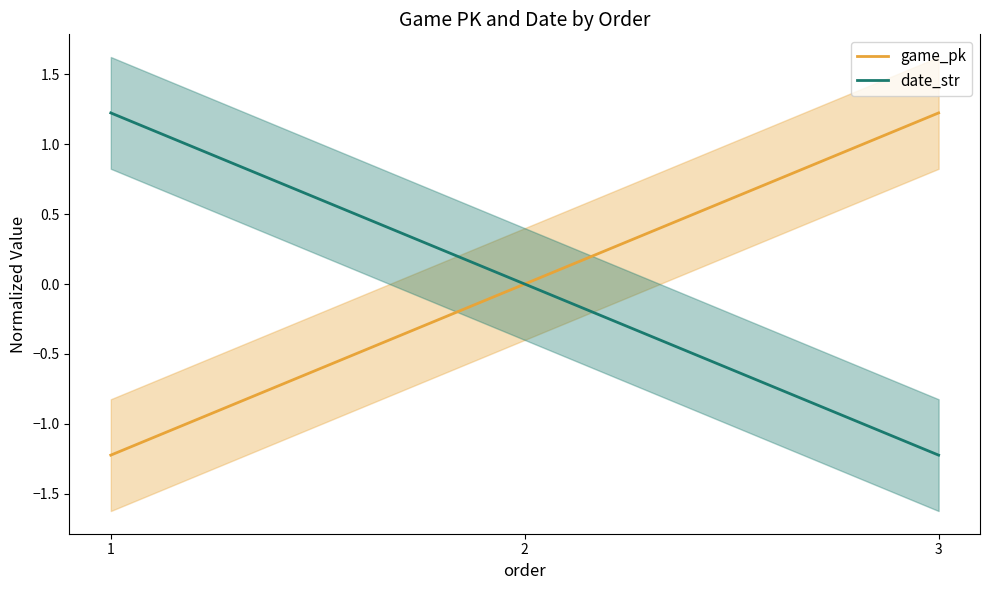

What value does the date_str series have at 1?

1.2